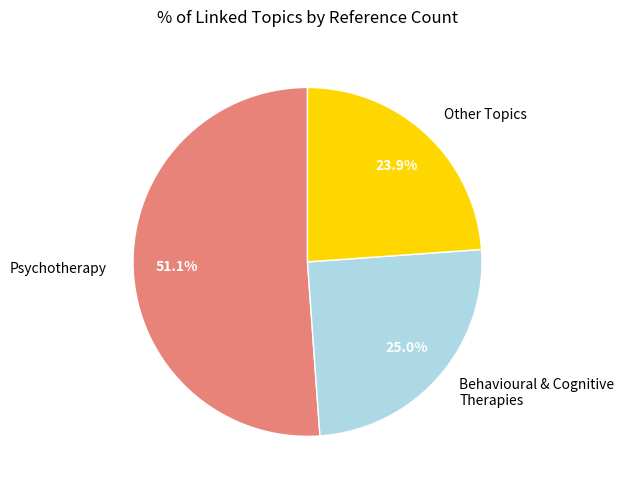

Which slice is the largest?

Psychotherapy